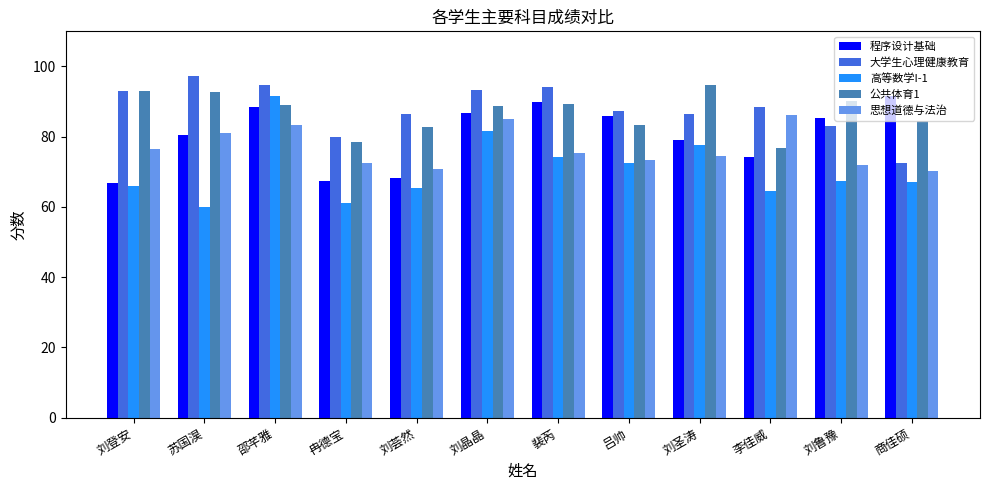

True or false: 程序设计基础 has a value of 46.2 at 冉德宝.

False